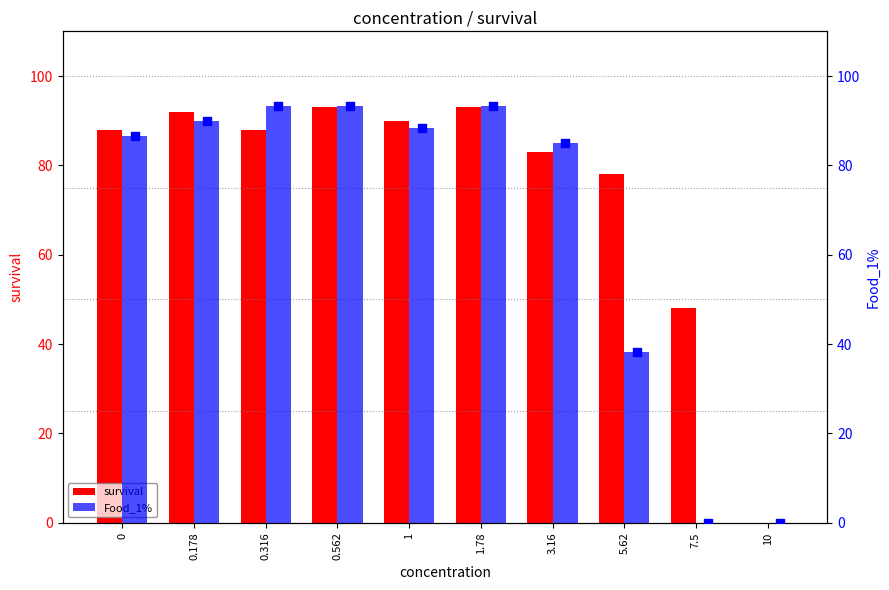

What is the total value across all series at 0.562?

186.3